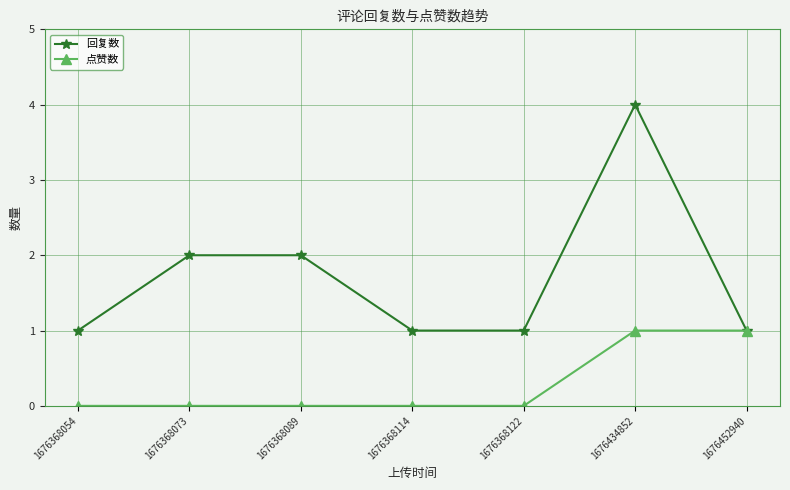

What is the maximum value for 点赞数?

1